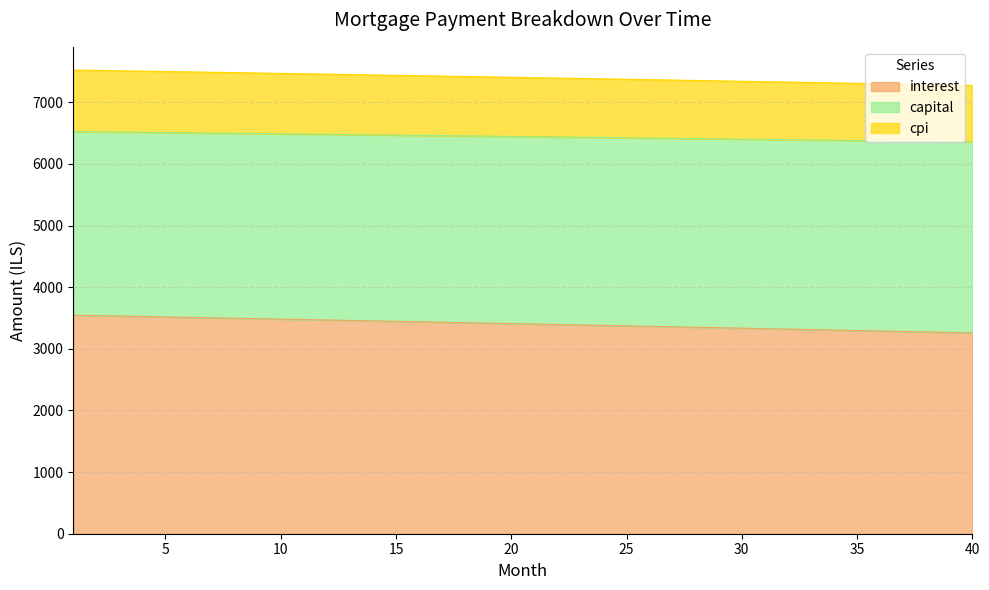

What is the sum of the interest values at 5 and 35?

6813.6